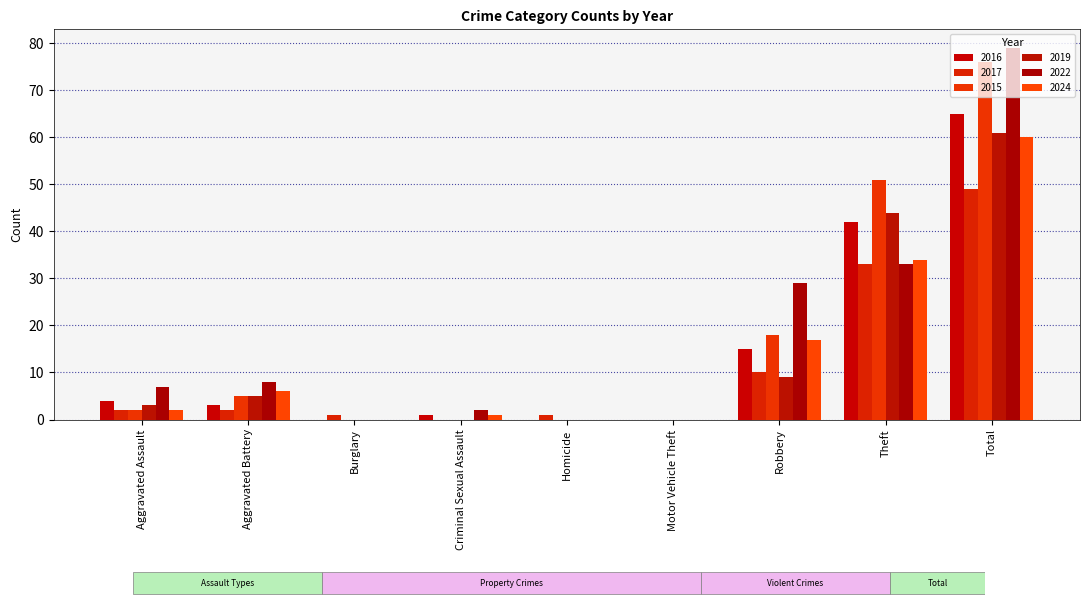

What is the label of the 7th bar from the right?

Burglary